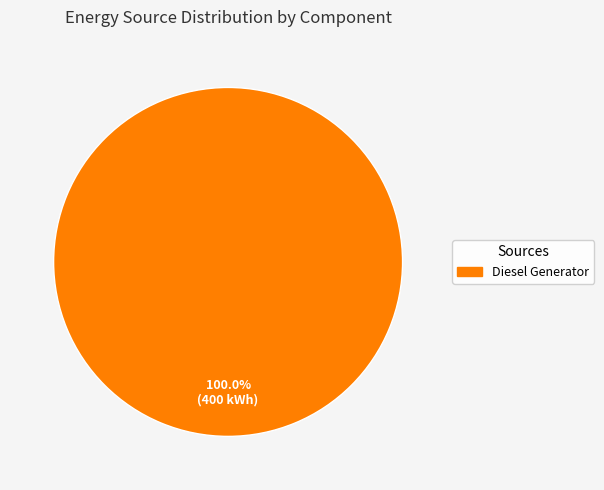

Rank the categories by value from highest to lowest.

Diesel Generator